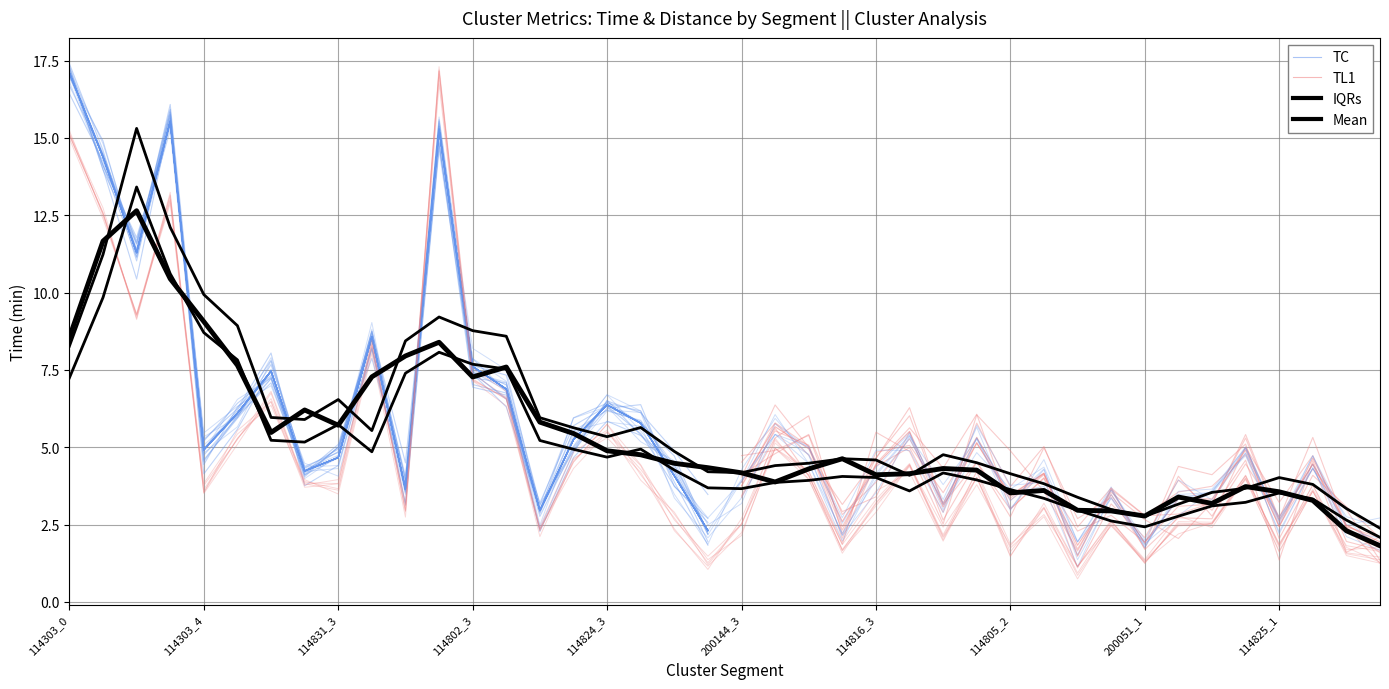

True or false: distance and time_min intersect in this chart.

True